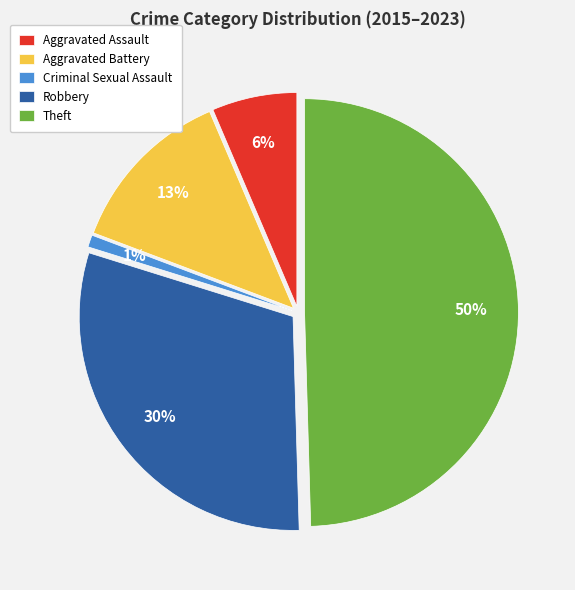

To the nearest percent, what is the combined percentage of Aggravated Battery and Aggravated Assault?

20%